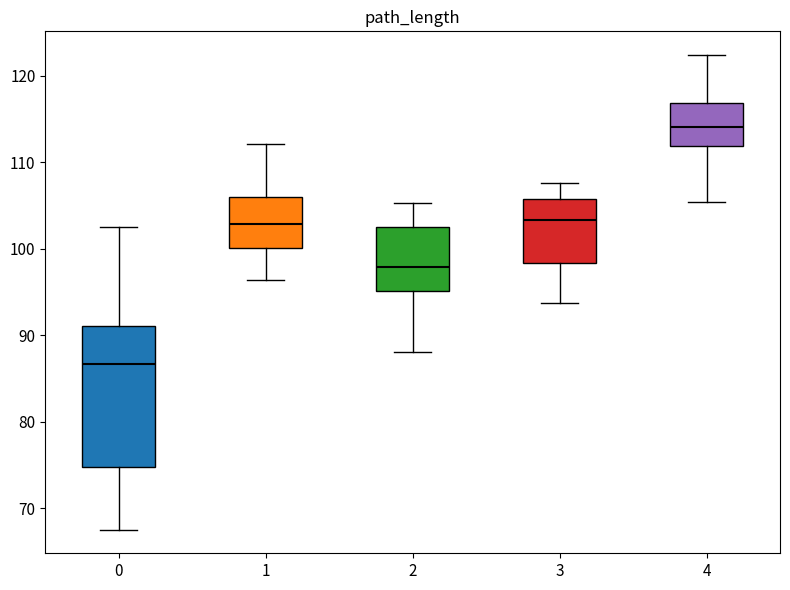

Reading left to right, read every box against the y-axis: the position of its median line, the range the box covers, and the ends of its whiskers. The values are not printed on the chart, so give them approximately, as read against the axis.

0: median 87, box 75 to 91, whiskers 68 to 103
1: median 103, box 100 to 106, whiskers 96 to 112
2: median 98, box 95 to 103, whiskers 88 to 105
3: median 103, box 98 to 106, whiskers 94 to 108
4: median 114, box 112 to 117, whiskers 105 to 122